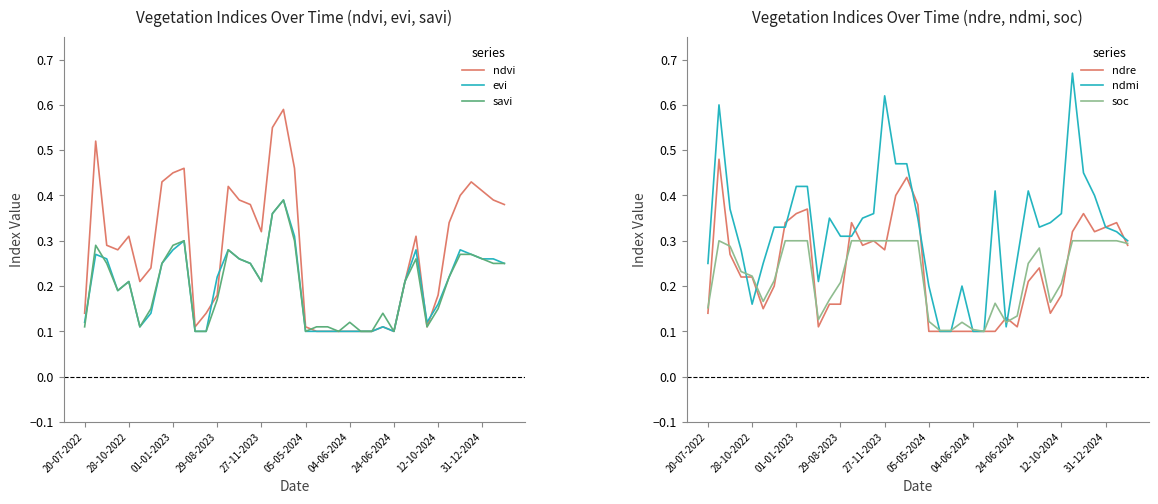

At which category does the chart reach its peak across all series?

33